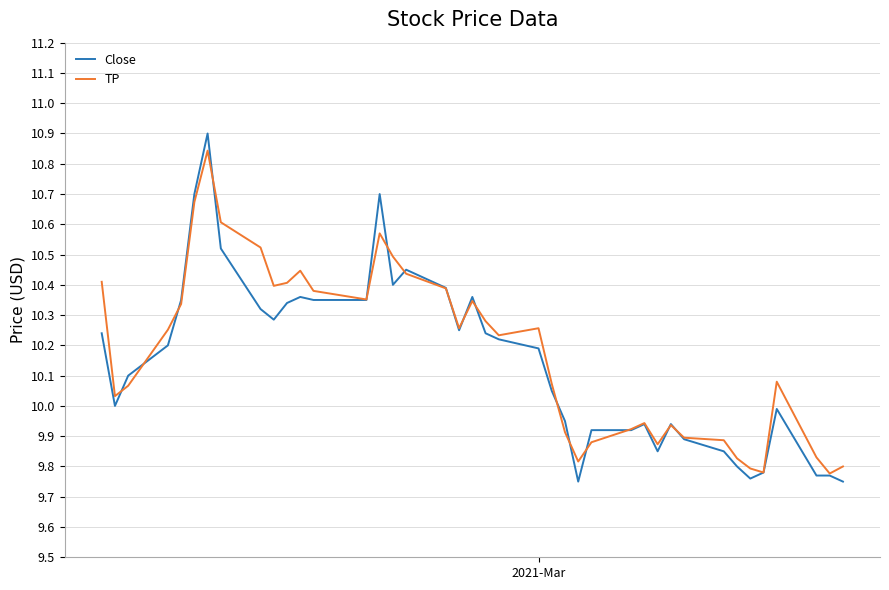

Does the chart have visible grid lines?

Yes